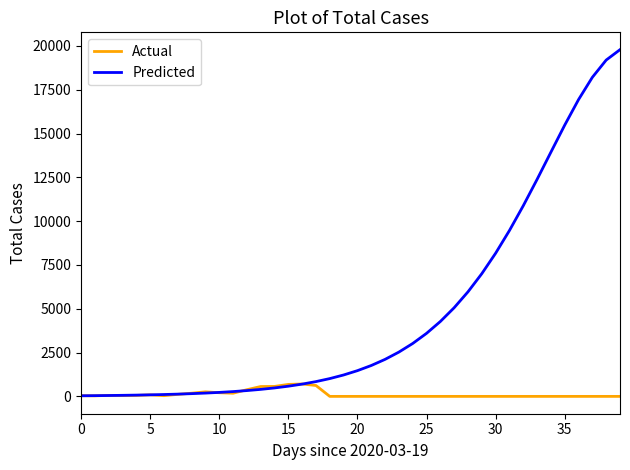

Which series has the largest total across all categories?

Predicted